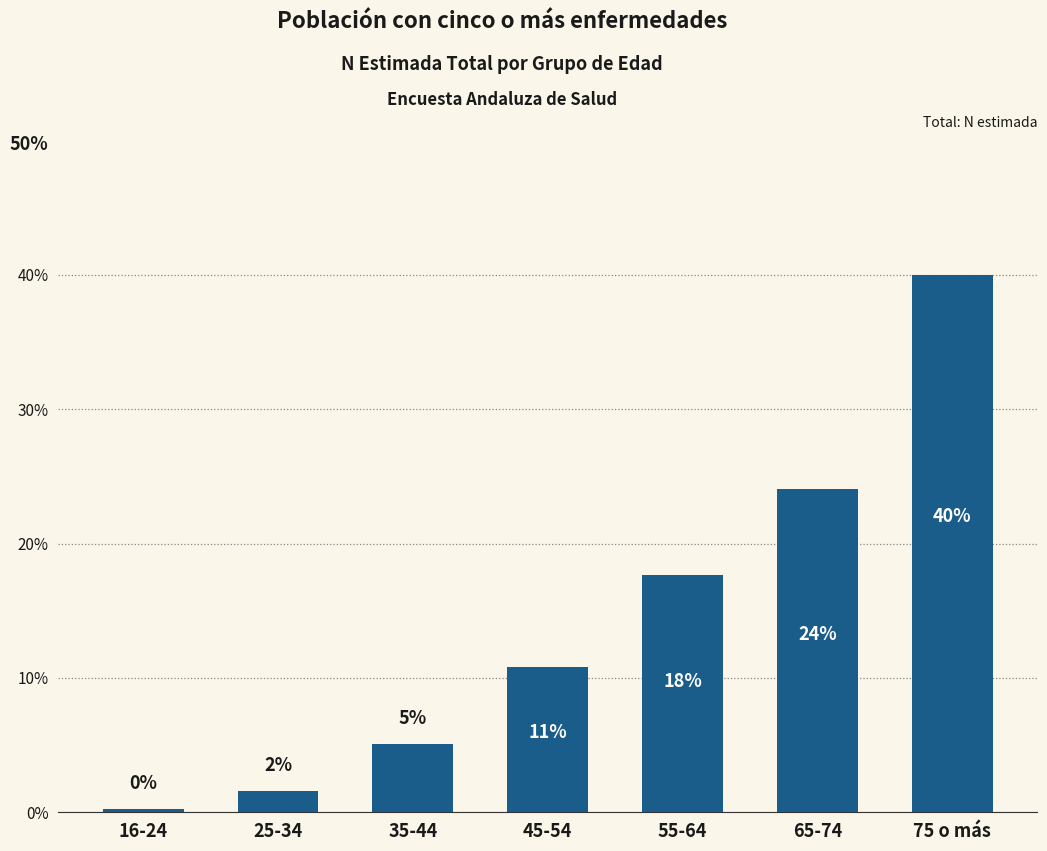

Rank the categories by value from lowest to highest.

16-24, 25-34, 35-44, 45-54, 55-64, 65-74, 75 o más